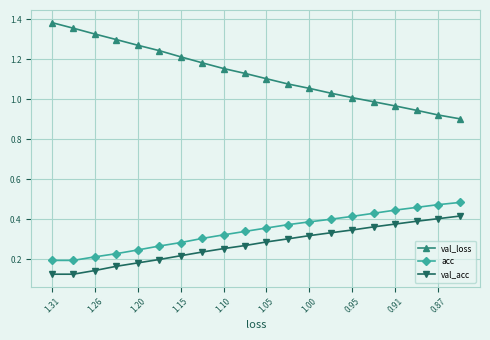

List the series in order of their peak value, highest first.

val_loss, acc, val_acc